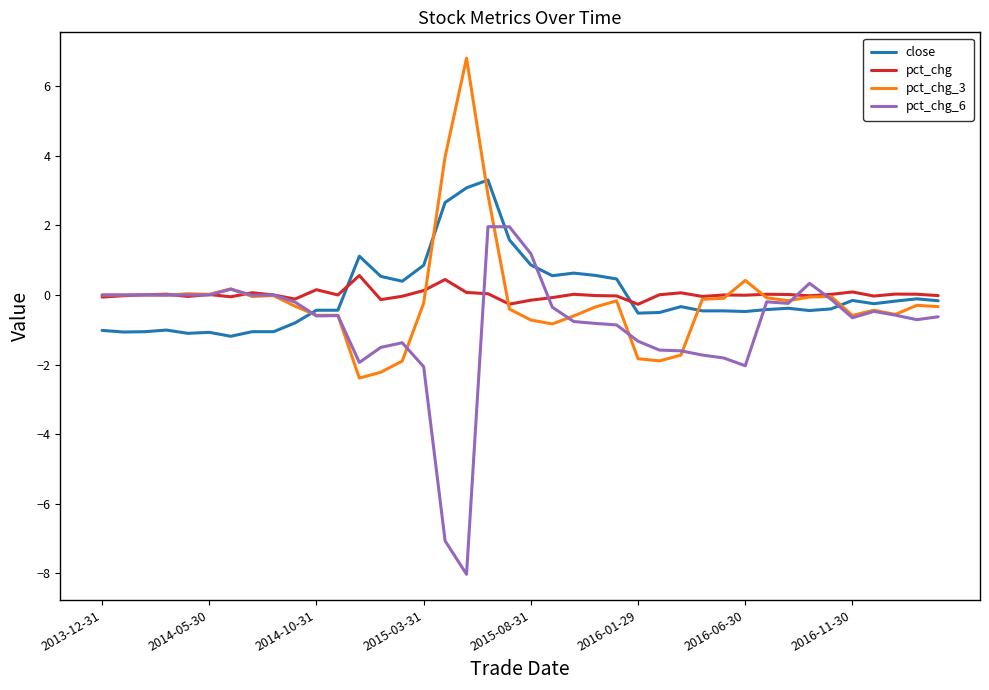

What is the minimum value shown in the chart?

-8.0